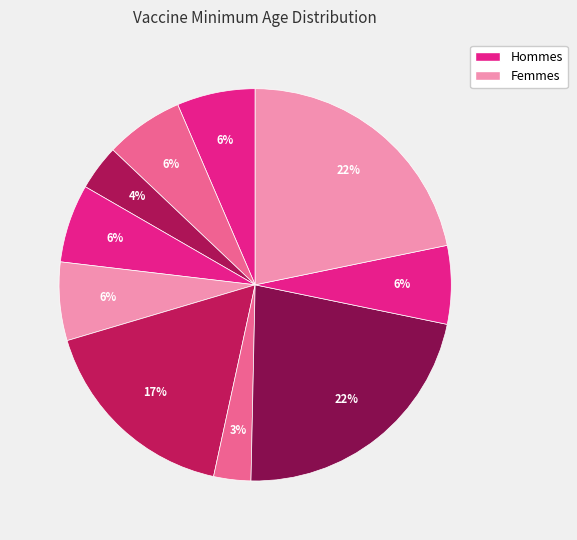

Does any single category account for the majority?

No